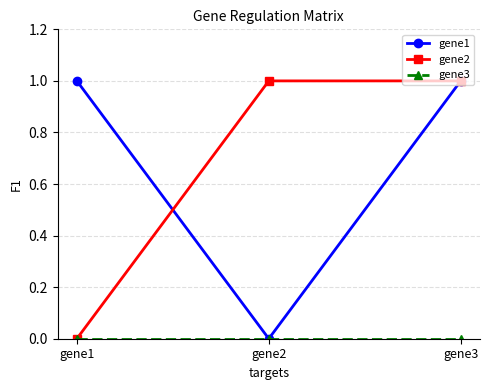

The value of gene1 at gene1 is 1. True or false?

True